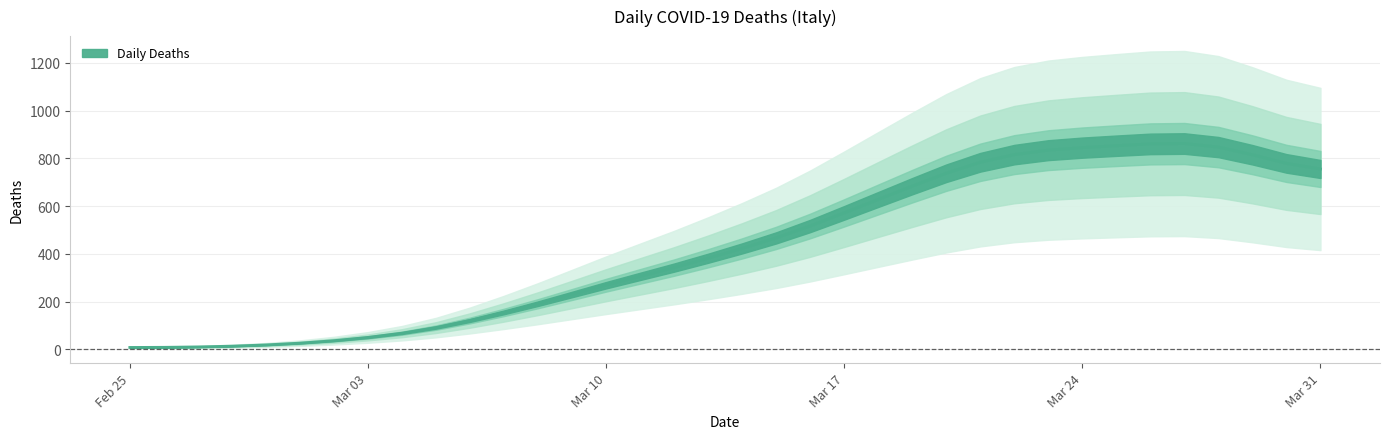

What is the difference between the maximum and minimum values?

854.6